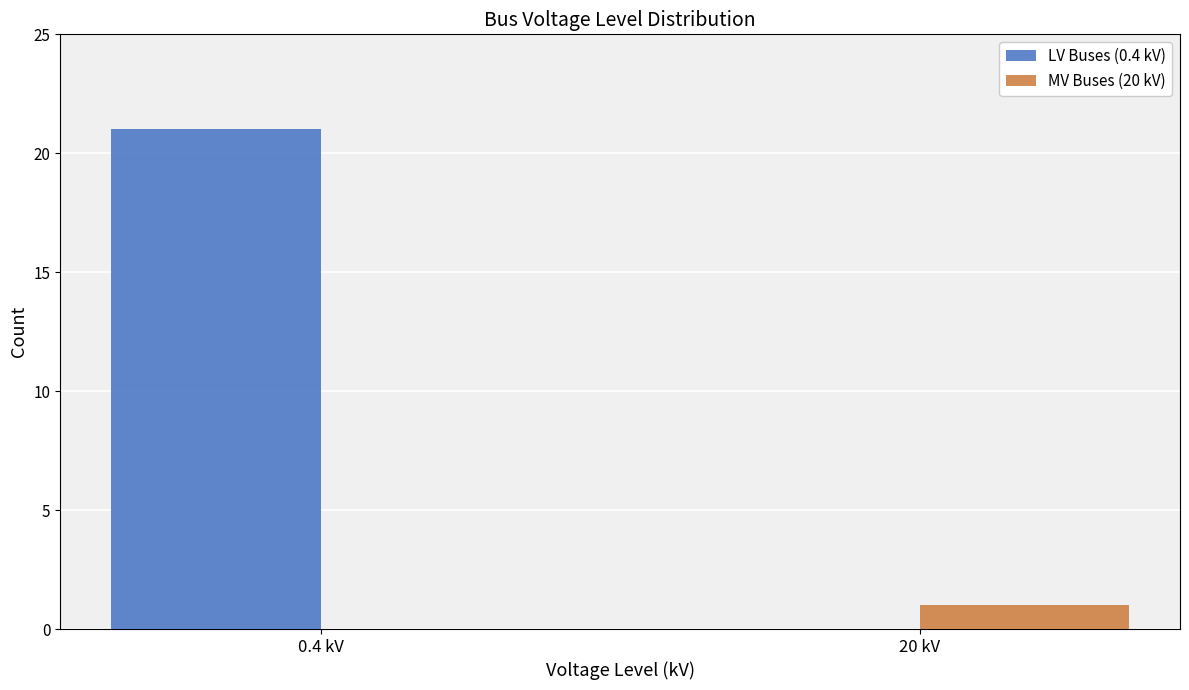

What is the difference between the MV Buses (20 kV) values at 0.4 kV and 20 kV?

1